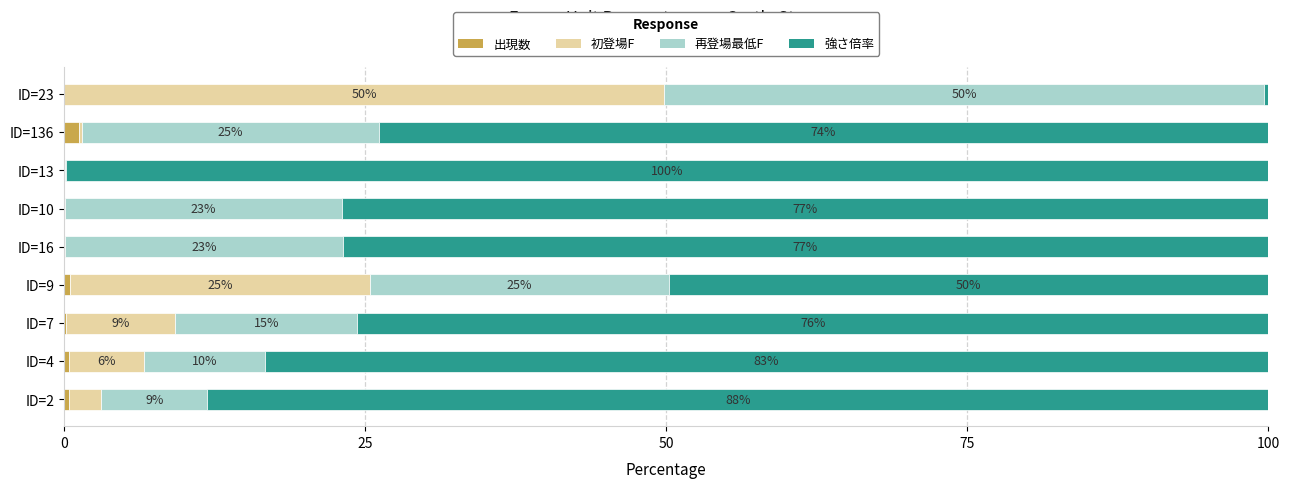

What is the total value across all series at ID=10?

100.0